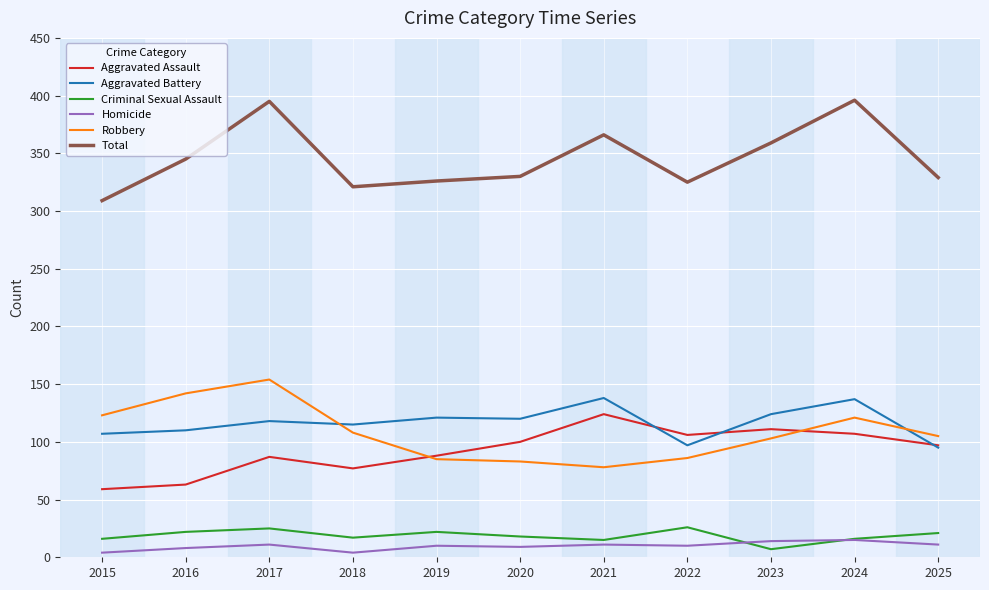

How many lines are shown in the chart?

6